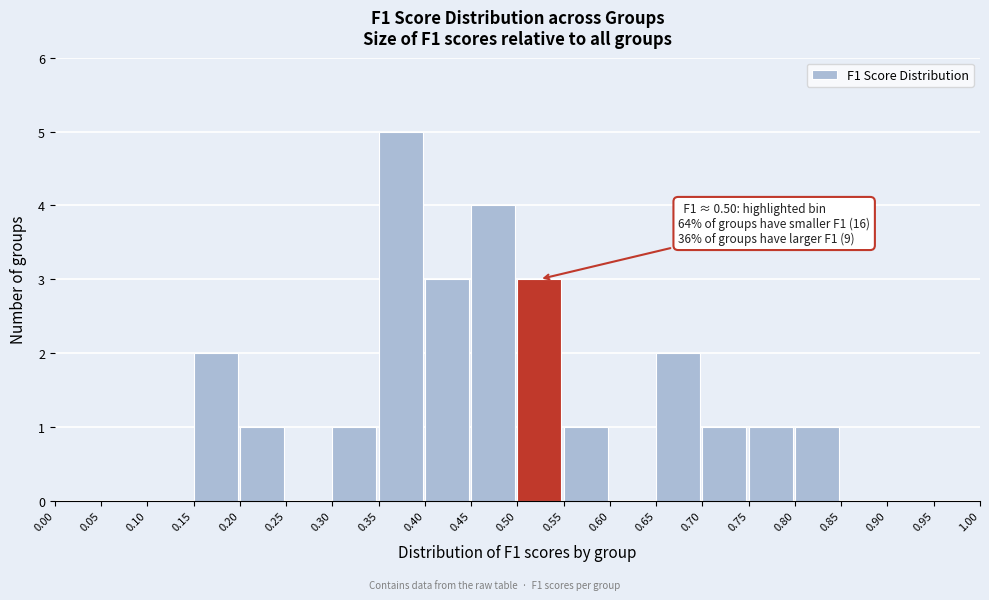

Which range on the x-axis has the tallest bar?

0.35 to 0.40